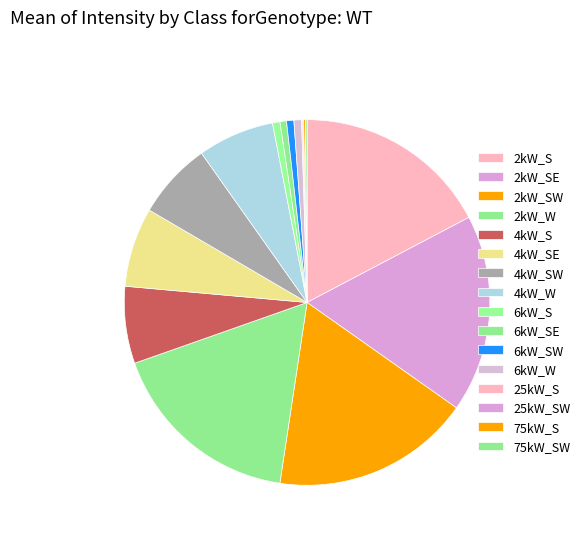

Between 2kW_SW and 75kW_SW, which is larger?

2kW_SW